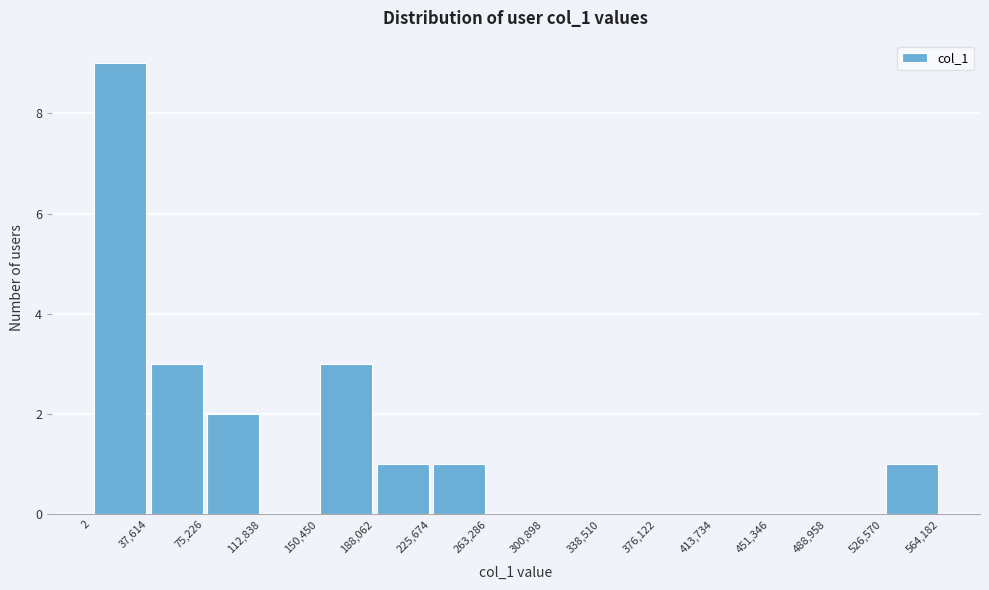

Reading left to right, transcribe this chart: for each bar, give the range it covers on the x-axis and its height. The values are not printed on the chart, so give them approximately, as read against the axis.

2 to 37,614: 9
37,614 to 75,226: 3
75,226 to 112,838: 2
112,838 to 150,450: 0
150,450 to 188,062: 3
188,062 to 225,674: 1
225,674 to 263,286: 1
263,286 to 300,898: 0
300,898 to 338,510: 0
338,510 to 376,122: 0
376,122 to 413,734: 0
413,734 to 451,346: 0
451,346 to 488,958: 0
488,958 to 526,570: 0
526,570 to 564,182: 1